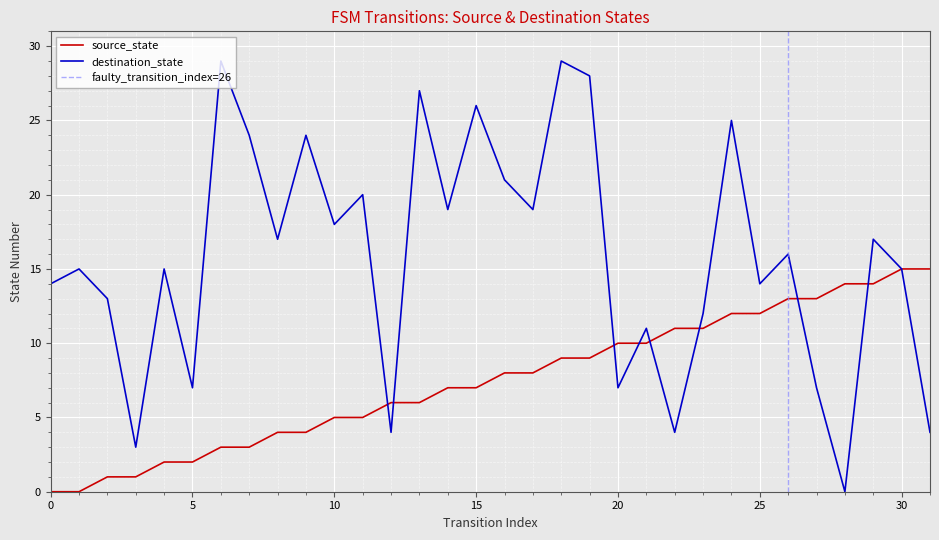

After their last crossing, which series has the higher values: source_state or destination_state?

destination_state